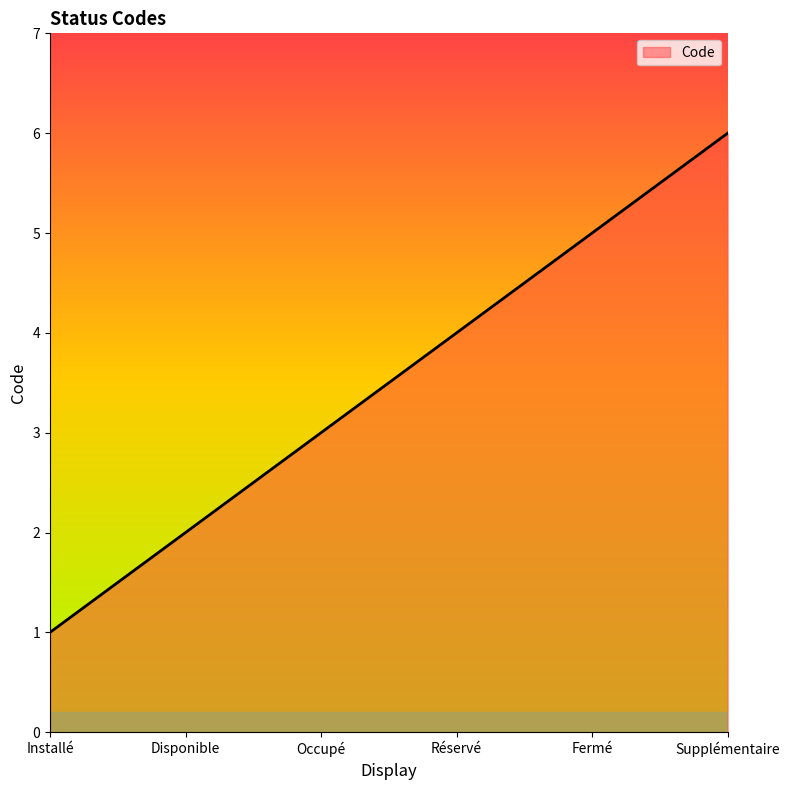

Approximately how many times larger is the value at Supplémentaire compared to Réservé?

1.5